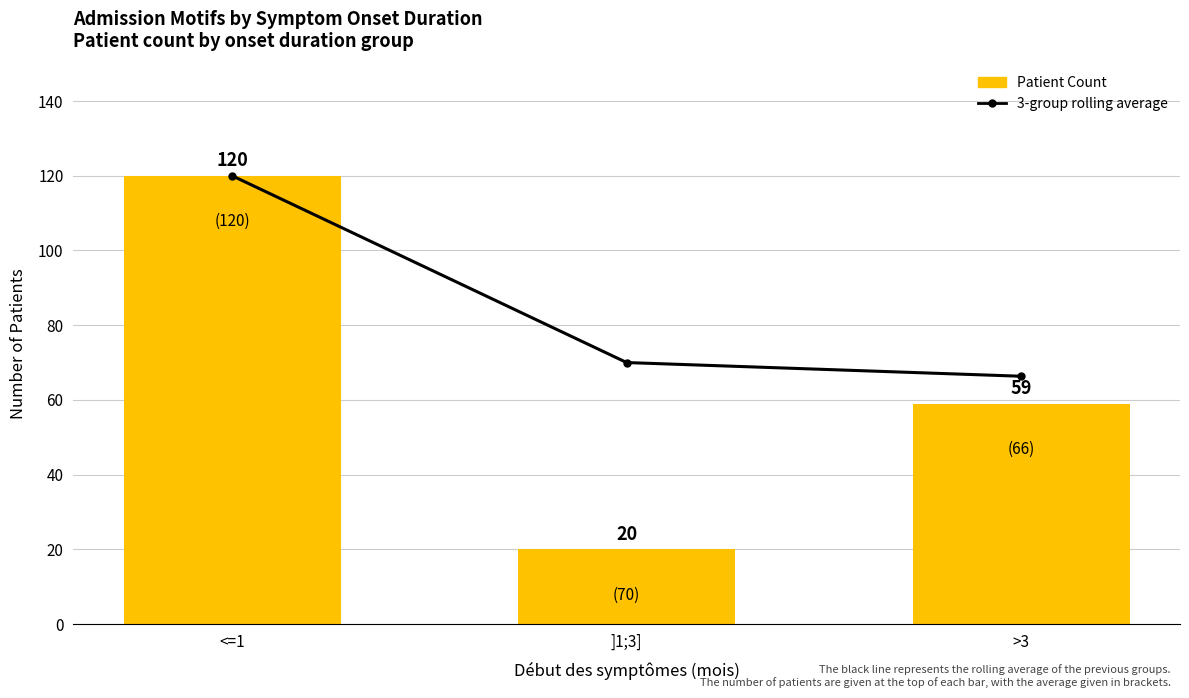

What is the difference between the maximum and minimum values in the 3-group rolling average series?

53.7